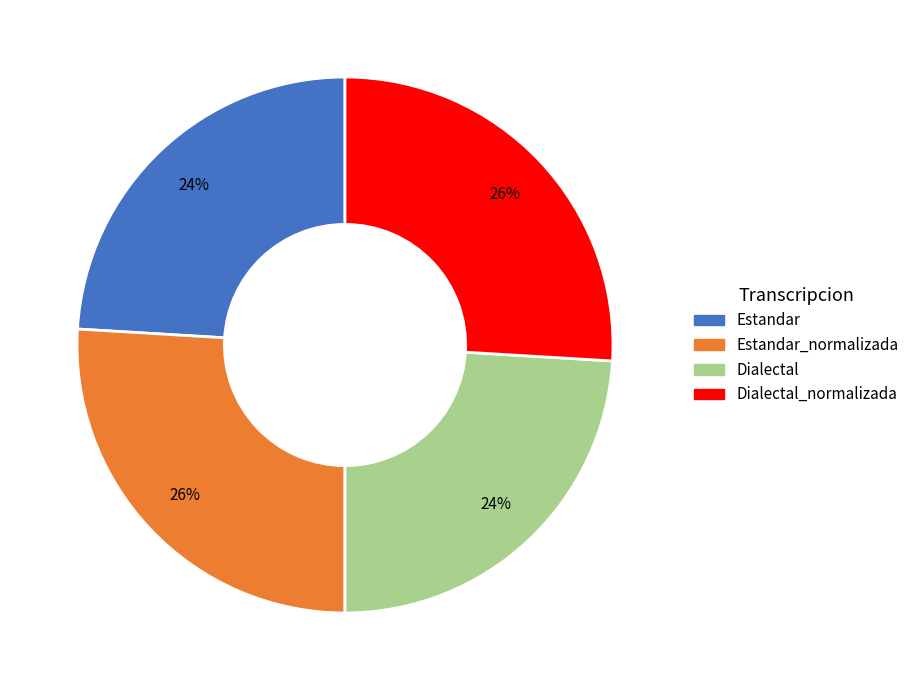

Is there any slice that represents more than half of the pie?

No